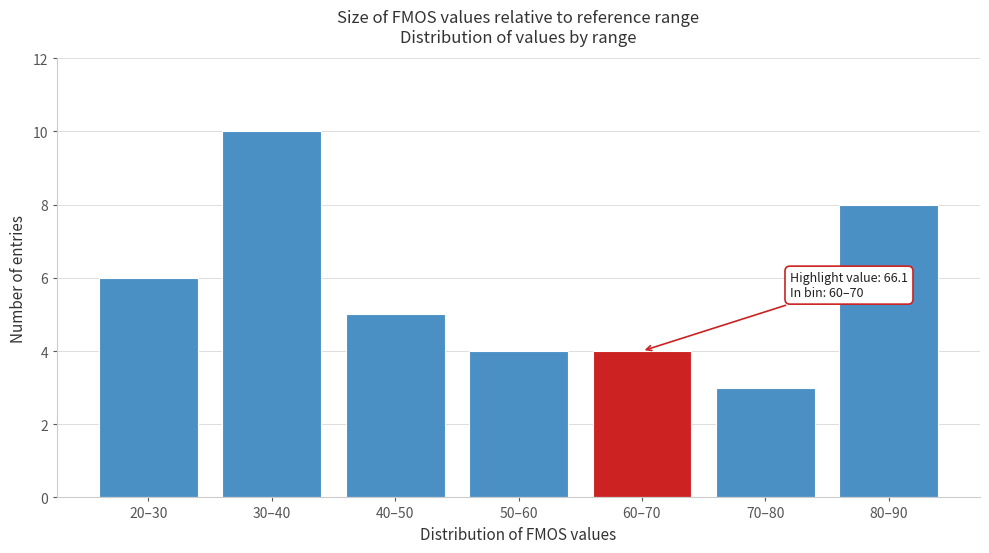

Reading left to right, what are all the values shown in this chart?

20–30=6	30–40=10	40–50=5	50–60=4	60–70=4	70–80=3	80–90=8